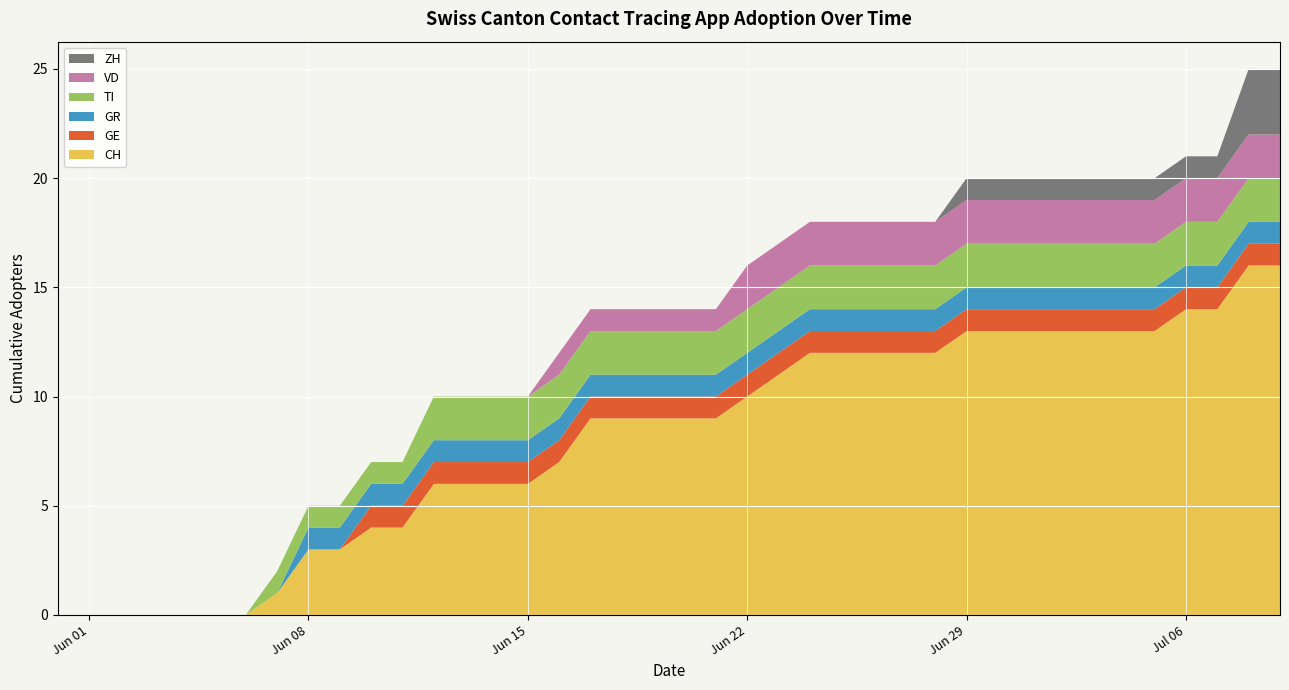

Reading right to left, what are all the values shown in this chart?

CH: 16	16	14	14	13	13	13	13	13	13	13	12	12	12	12	12	11	10	9	9	9	9	9	7	6	6	6	6	4	4	3	3	1	0	0	0	0	0	0	0
GE: 1	1	1	1	1	1	1	1	1	1	1	1	1	1	1	1	1	1	1	1	1	1	1	1	1	1	1	1	1	1	0	0	0	0	0	0	0	0	0	0
GR: 1	1	1	1	1	1	1	1	1	1	1	1	1	1	1	1	1	1	1	1	1	1	1	1	1	1	1	1	1	1	1	1	0	0	0	0	0	0	0	0
TI: 2	2	2	2	2	2	2	2	2	2	2	2	2	2	2	2	2	2	2	2	2	2	2	2	2	2	2	2	1	1	1	1	1	0	0	0	0	0	0	0
VD: 2	2	2	2	2	2	2	2	2	2	2	2	2	2	2	2	2	2	1	1	1	1	1	1	0	0	0	0	0	0	0	0	0	0	0	0	0	0	0	0
ZH: 3	3	1	1	1	1	1	1	1	1	1	0	0	0	0	0	0	0	0	0	0	0	0	0	0	0	0	0	0	0	0	0	0	0	0	0	0	0	0	0